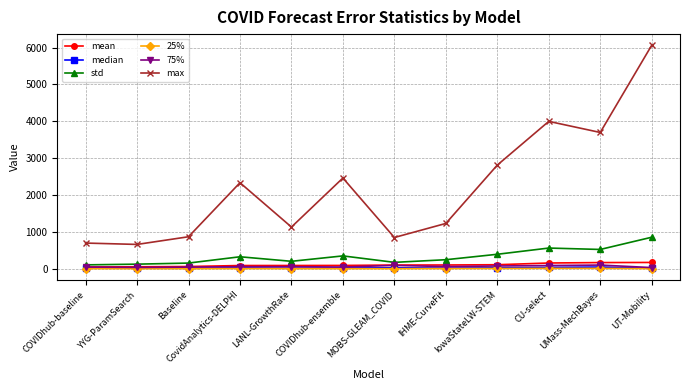

In 75%, how many points are higher than both neighbors (excluding endpoints)?

3